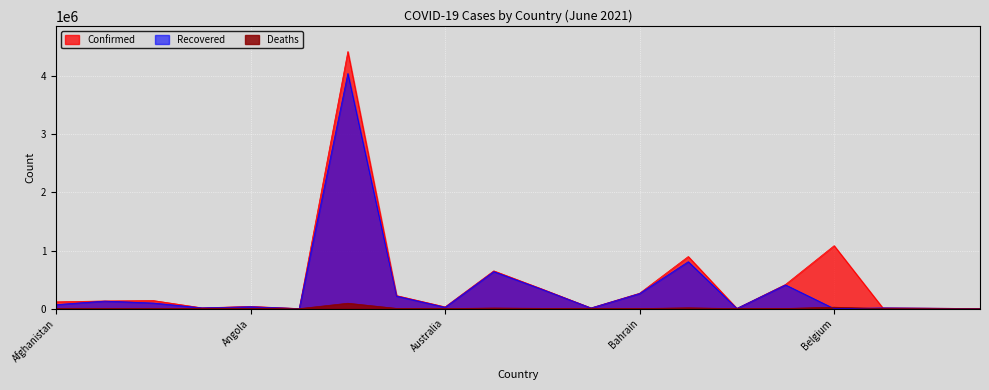

List the series in order of their overall mean, lowest first.

Deaths, Recovered, Confirmed